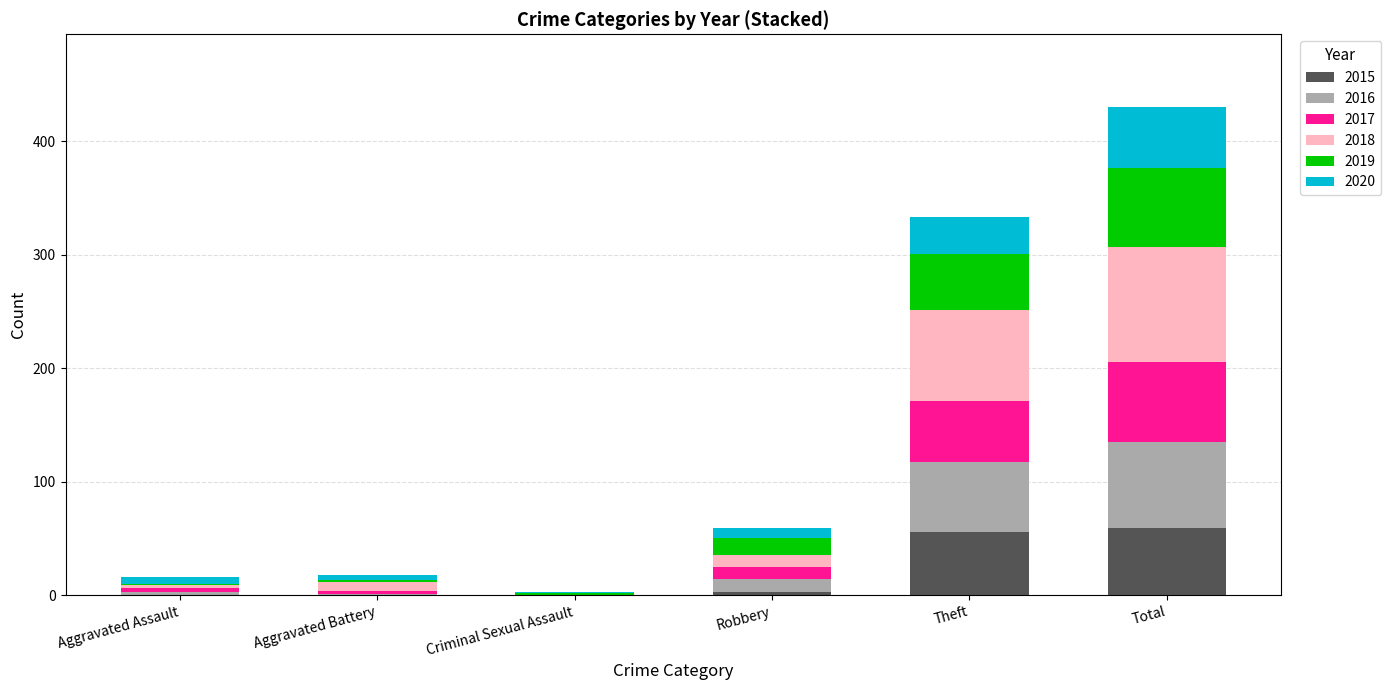

How many categories are shown in the chart?

6